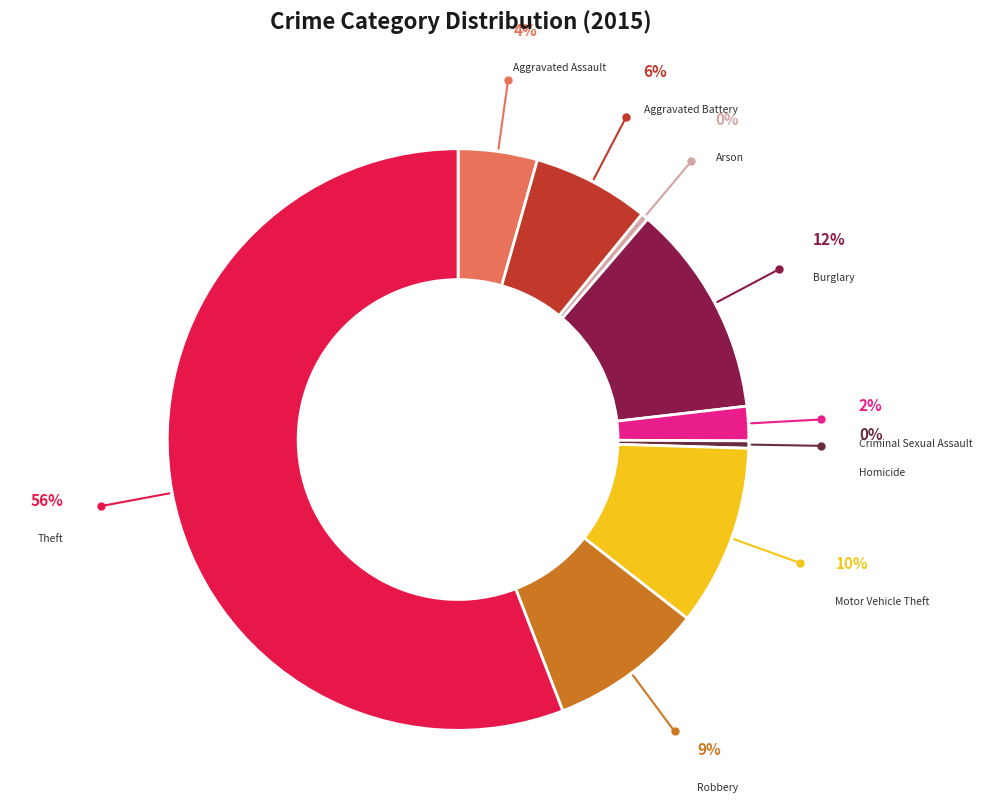

How many slices are in this pie chart?

9